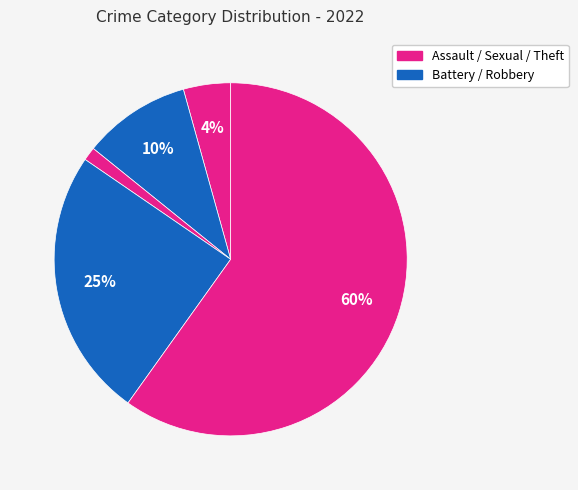

How many segments does this pie chart have?

5